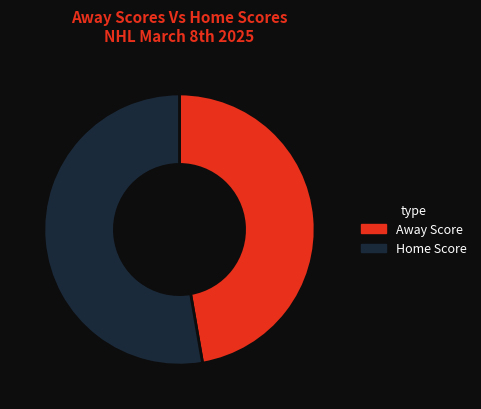

Between Away Score and Home Score, which is larger?

Home Score